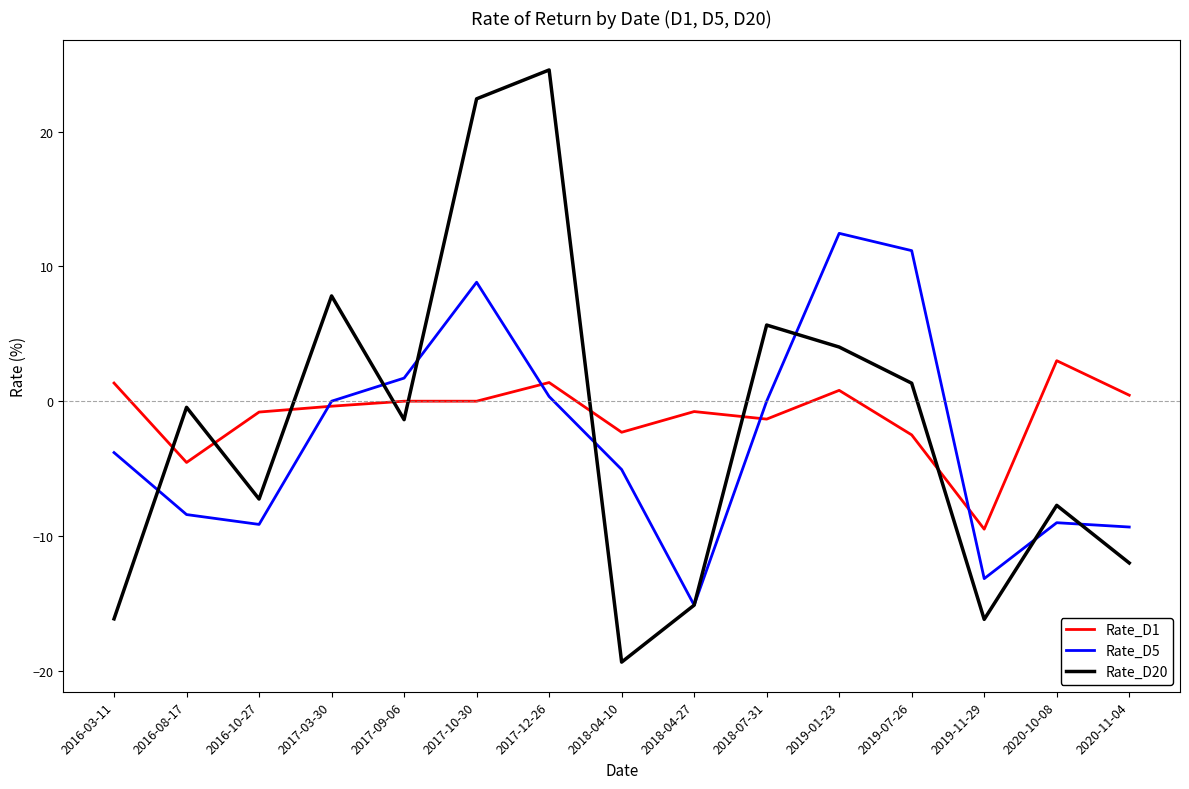

What position from the right is 2016-03-11?

15